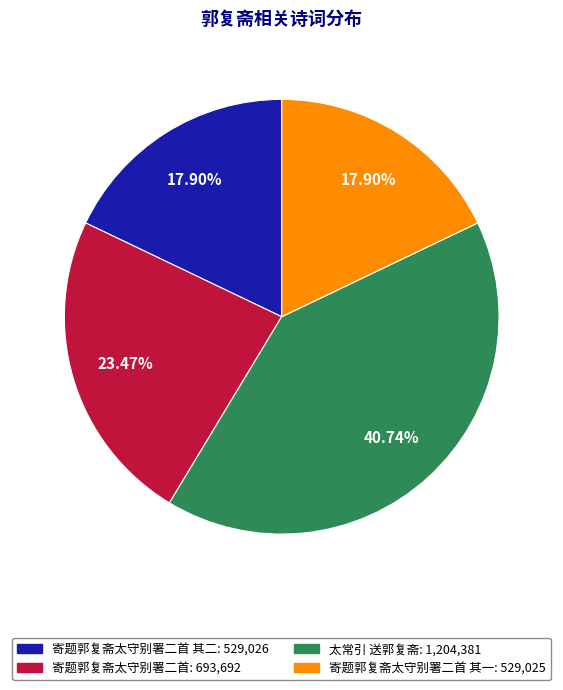

Does any single category account for the majority?

No